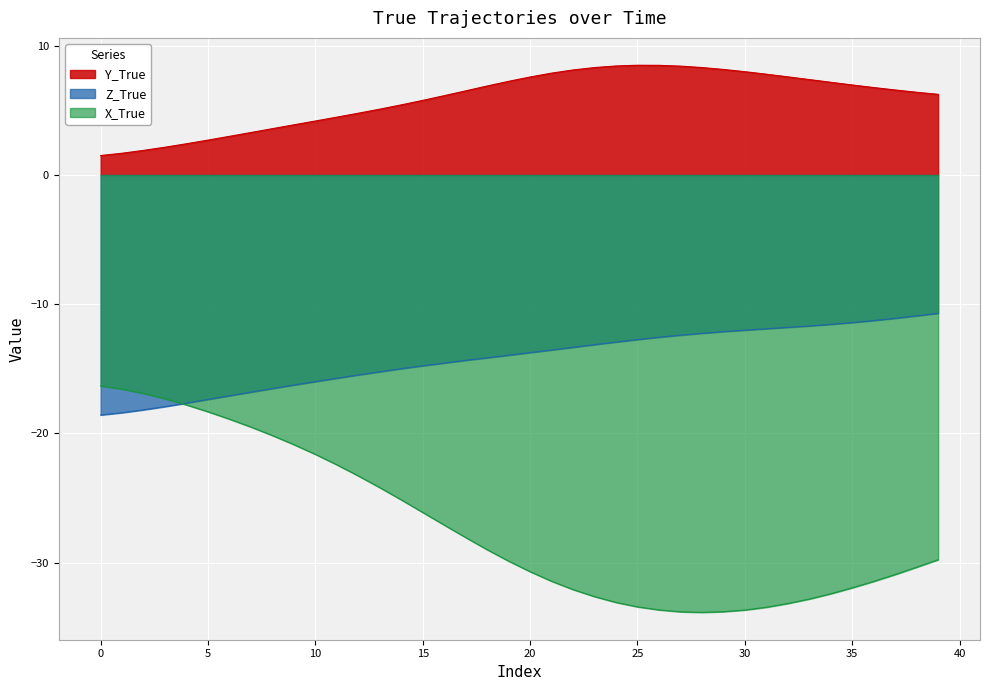

What is the sum of the X_True values at 11 and 33?

-55.2